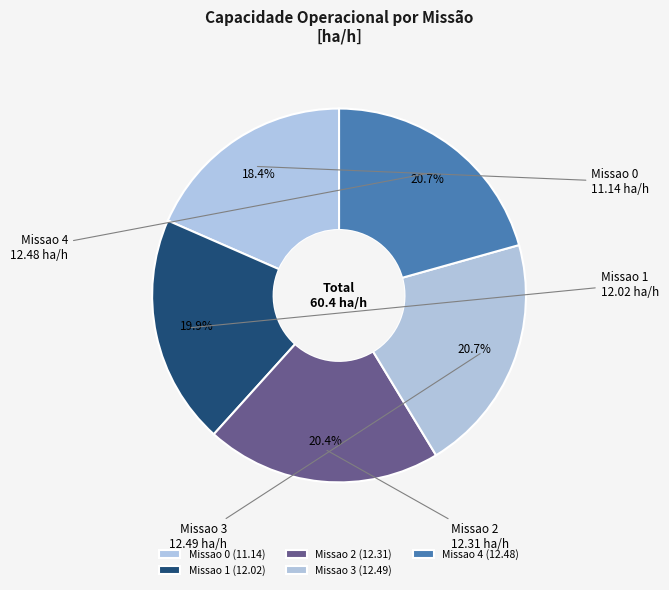

Which category has the smallest portion of the pie?

Missao 0